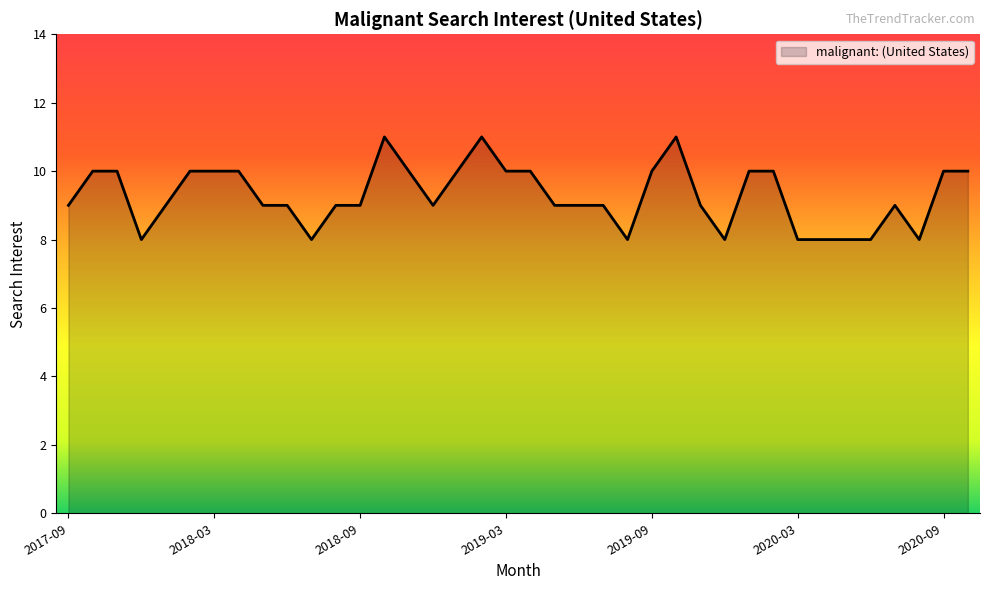

Count the values in the range 9 to 10.

26